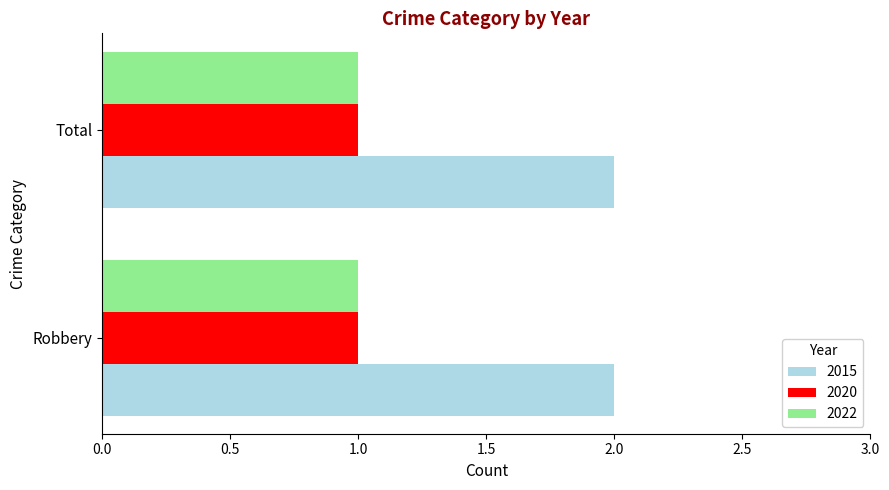

What value does the 2022 series have at Total?

1